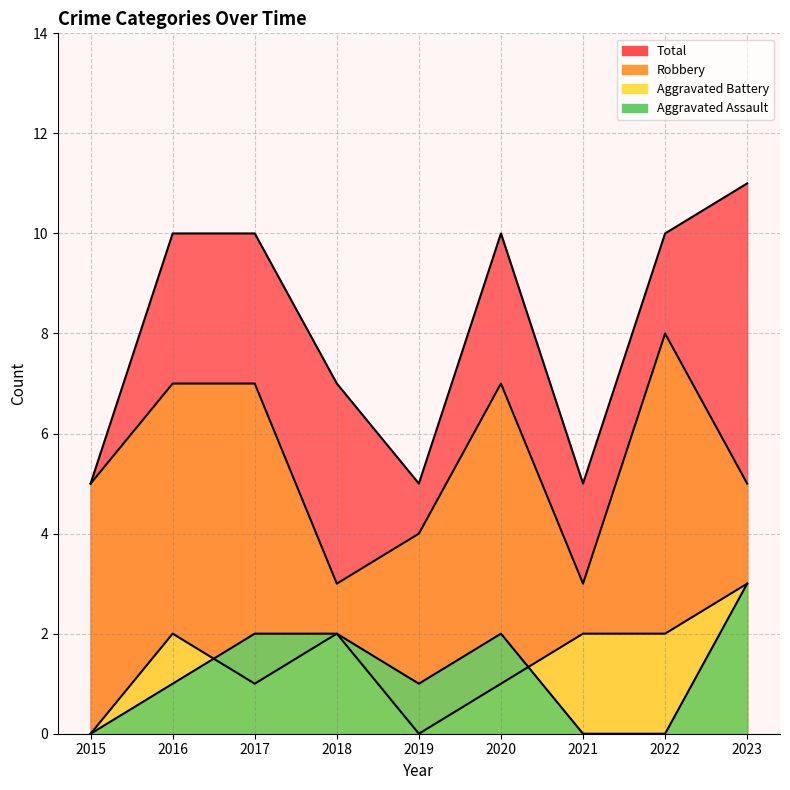

Which series has the largest total across all categories?

Total